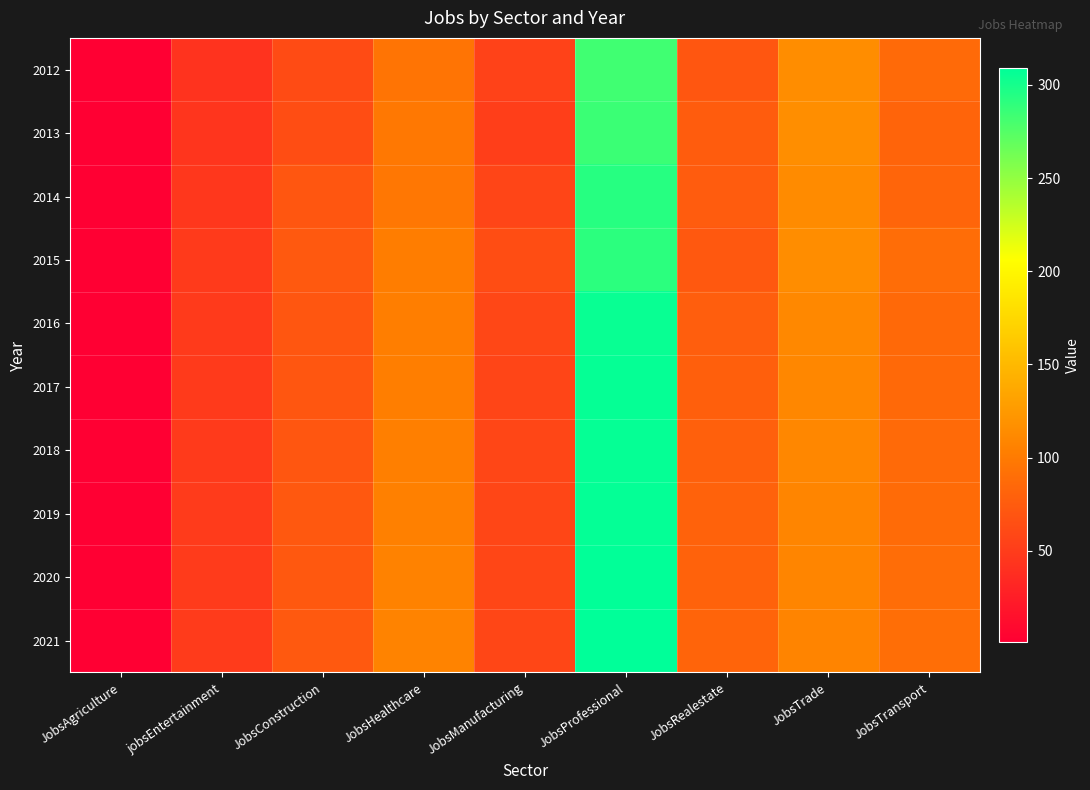

Reading right to left, extract all data points from this chart.

2012: JobsTransport=87	JobsTrade=115	JobsRealestate=71	JobsProfessional=283	JobsManufacturing=55	JobsHealthcare=95	JobsConstruction=62	jobsEntertainment=43	JobsAgriculture=1
2013: JobsTransport=82	JobsTrade=116	JobsRealestate=76	JobsProfessional=285	JobsManufacturing=52	JobsHealthcare=98	JobsConstruction=64	jobsEntertainment=44	JobsAgriculture=1
2014: JobsTransport=83	JobsTrade=114	JobsRealestate=75	JobsProfessional=293	JobsManufacturing=57	JobsHealthcare=97	JobsConstruction=71	jobsEntertainment=46	JobsAgriculture=1
2015: JobsTransport=89	JobsTrade=115	JobsRealestate=72	JobsProfessional=291	JobsManufacturing=64	JobsHealthcare=102	JobsConstruction=73	jobsEntertainment=48	JobsAgriculture=1
2016: JobsTransport=86	JobsTrade=111	JobsRealestate=77	JobsProfessional=305	JobsManufacturing=59	JobsHealthcare=103	JobsConstruction=71	jobsEntertainment=48	JobsAgriculture=1
2017: JobsTransport=86	JobsTrade=110	JobsRealestate=78	JobsProfessional=306	JobsManufacturing=57	JobsHealthcare=103	JobsConstruction=71	jobsEntertainment=48	JobsAgriculture=1
2018: JobsTransport=87	JobsTrade=110	JobsRealestate=79	JobsProfessional=306	JobsManufacturing=58	JobsHealthcare=104	JobsConstruction=71	jobsEntertainment=48	JobsAgriculture=1
2019: JobsTransport=88	JobsTrade=109	JobsRealestate=80	JobsProfessional=307	JobsManufacturing=58	JobsHealthcare=105	JobsConstruction=72	jobsEntertainment=49	JobsAgriculture=1
2020: JobsTransport=89	JobsTrade=109	JobsRealestate=81	JobsProfessional=308	JobsManufacturing=58	JobsHealthcare=106	JobsConstruction=72	jobsEntertainment=49	JobsAgriculture=1
2021: JobsTransport=90	JobsTrade=108	JobsRealestate=82	JobsProfessional=309	JobsManufacturing=58	JobsHealthcare=107	JobsConstruction=73	jobsEntertainment=49	JobsAgriculture=1